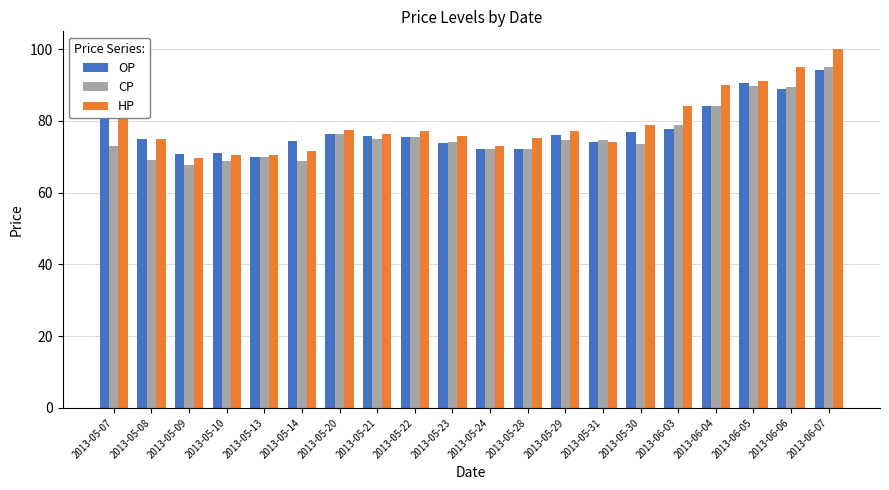

Where is HP nearest to the value 84?

2013-06-03